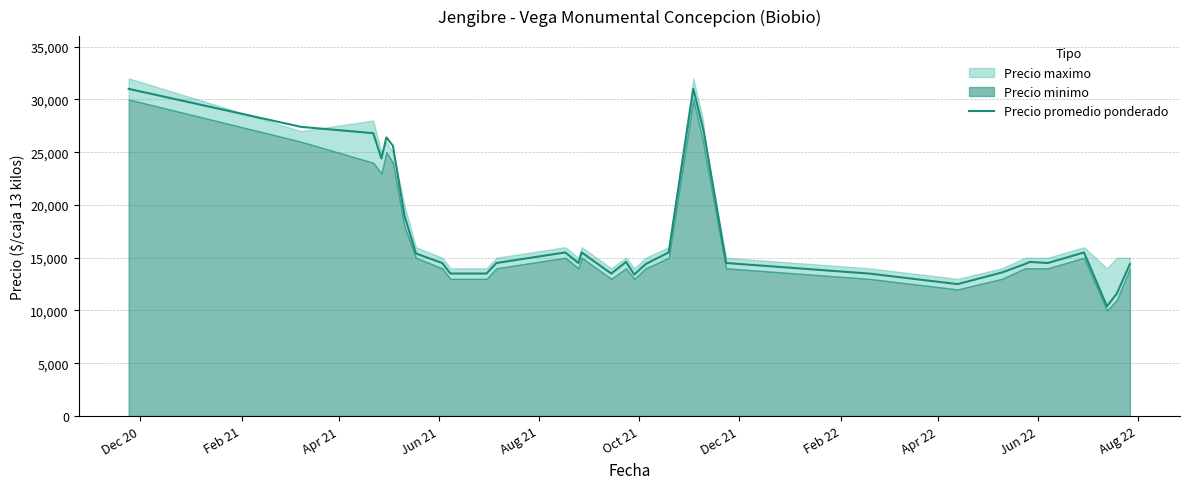

What is the lowest value of the Precio promedio ponderado series?

10400